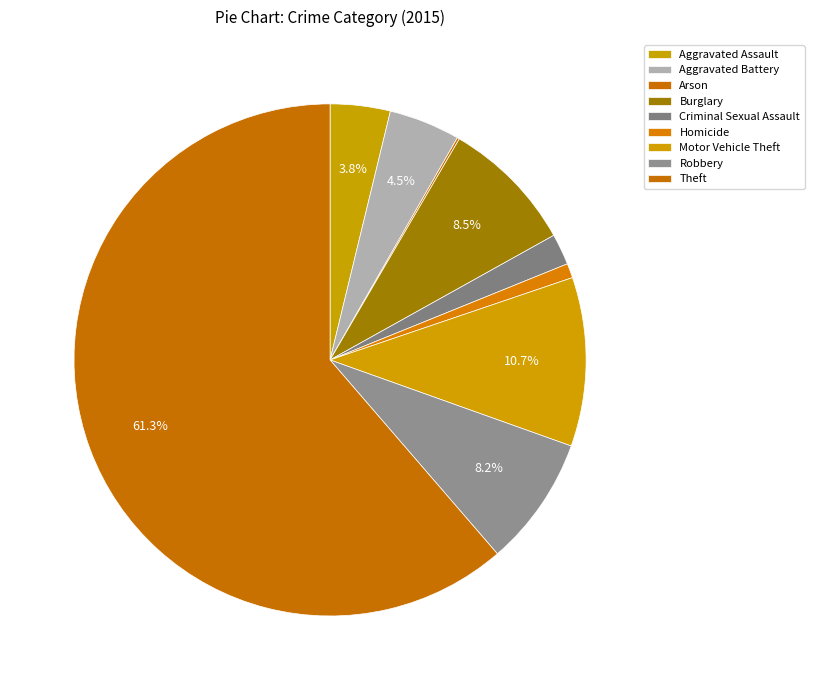

How many slices are in this pie chart?

9